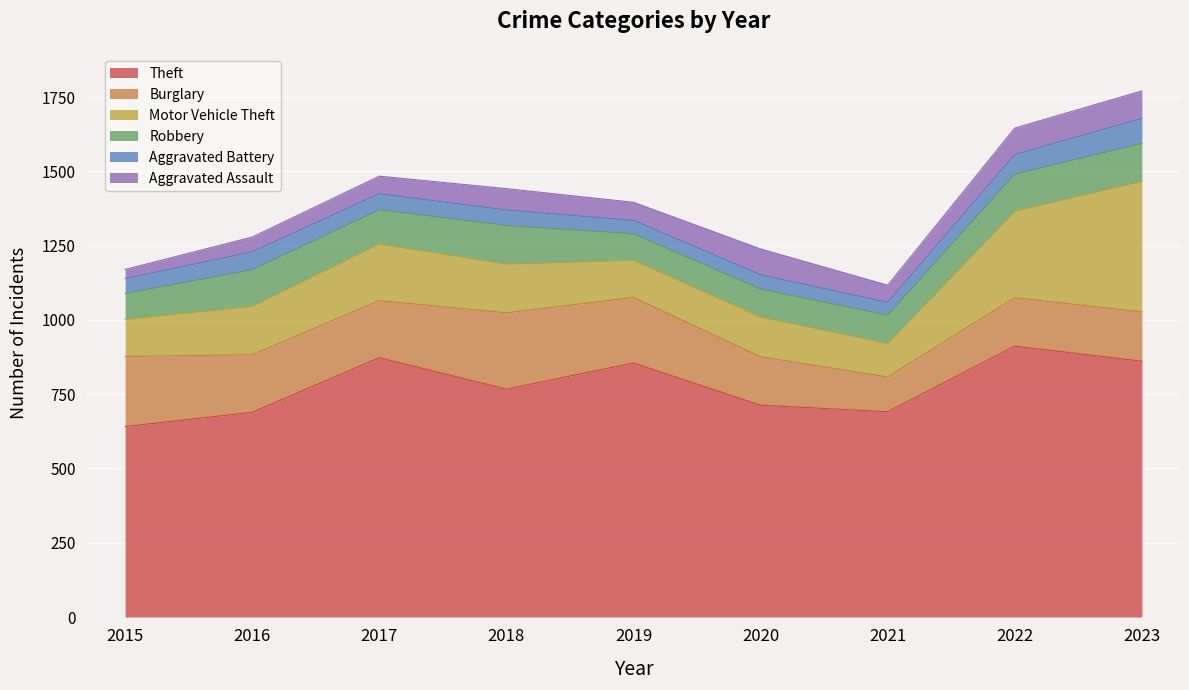

What value does the Theft series have at 2020, to the nearest 10?

710